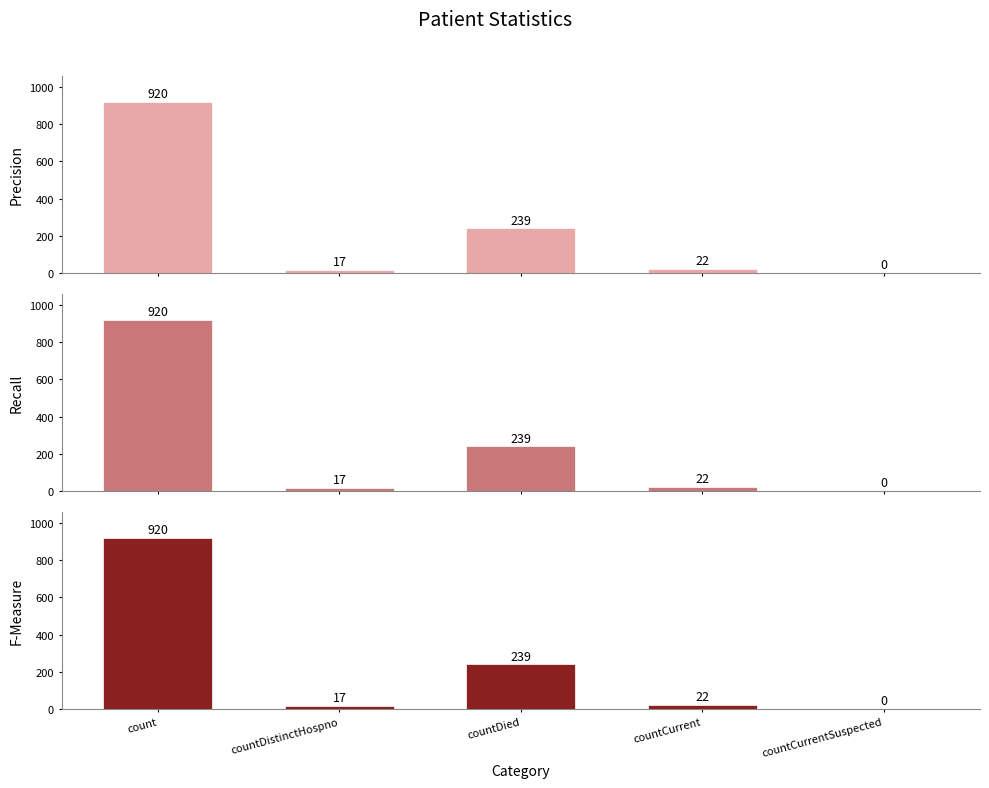

The value at countDied is 239. True or false?

True